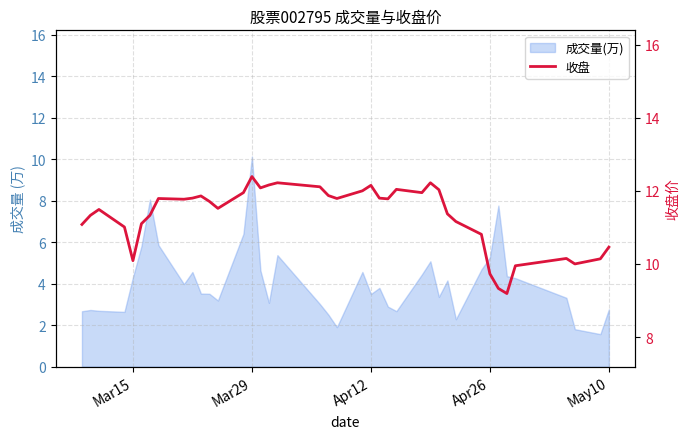

Does the chart have visible grid lines?

Yes